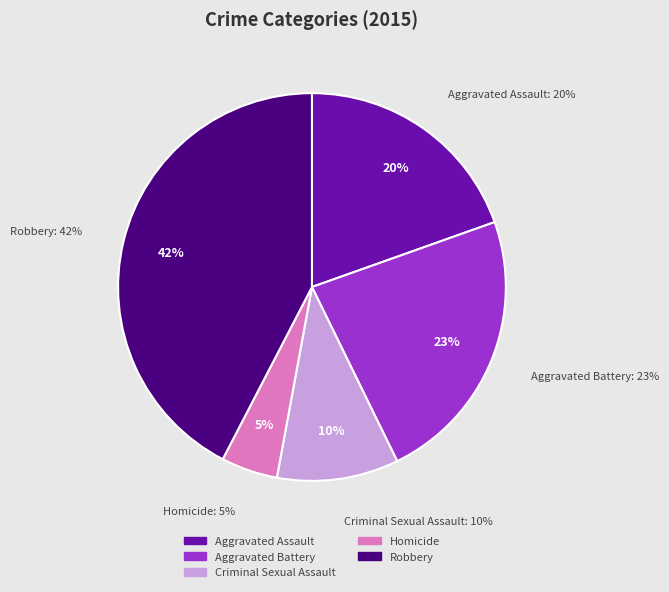

True or false: Homicide accounts for 5% of the total.

True